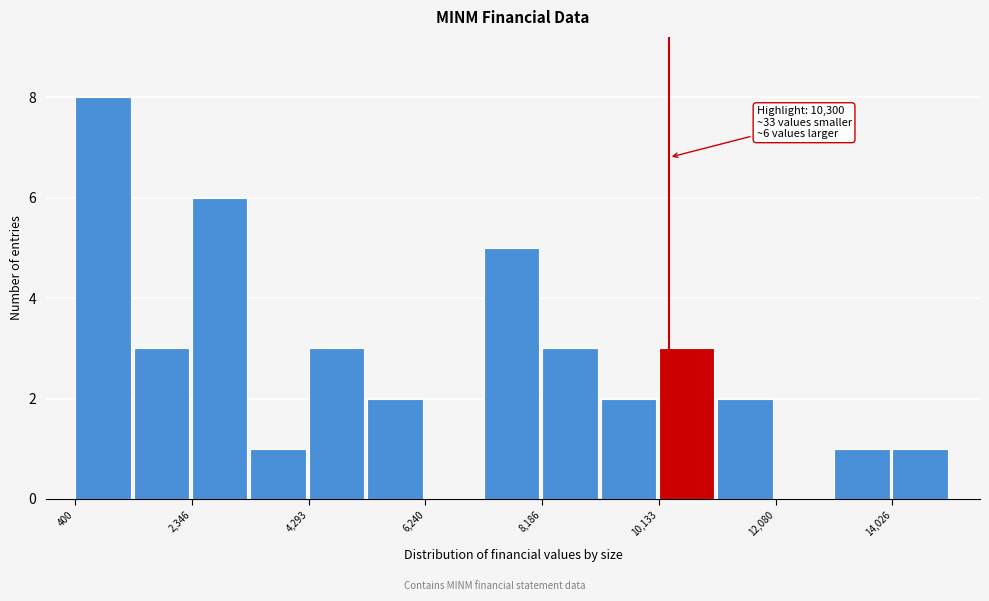

Which range on the x-axis has the tallest bar?

400 to 1400